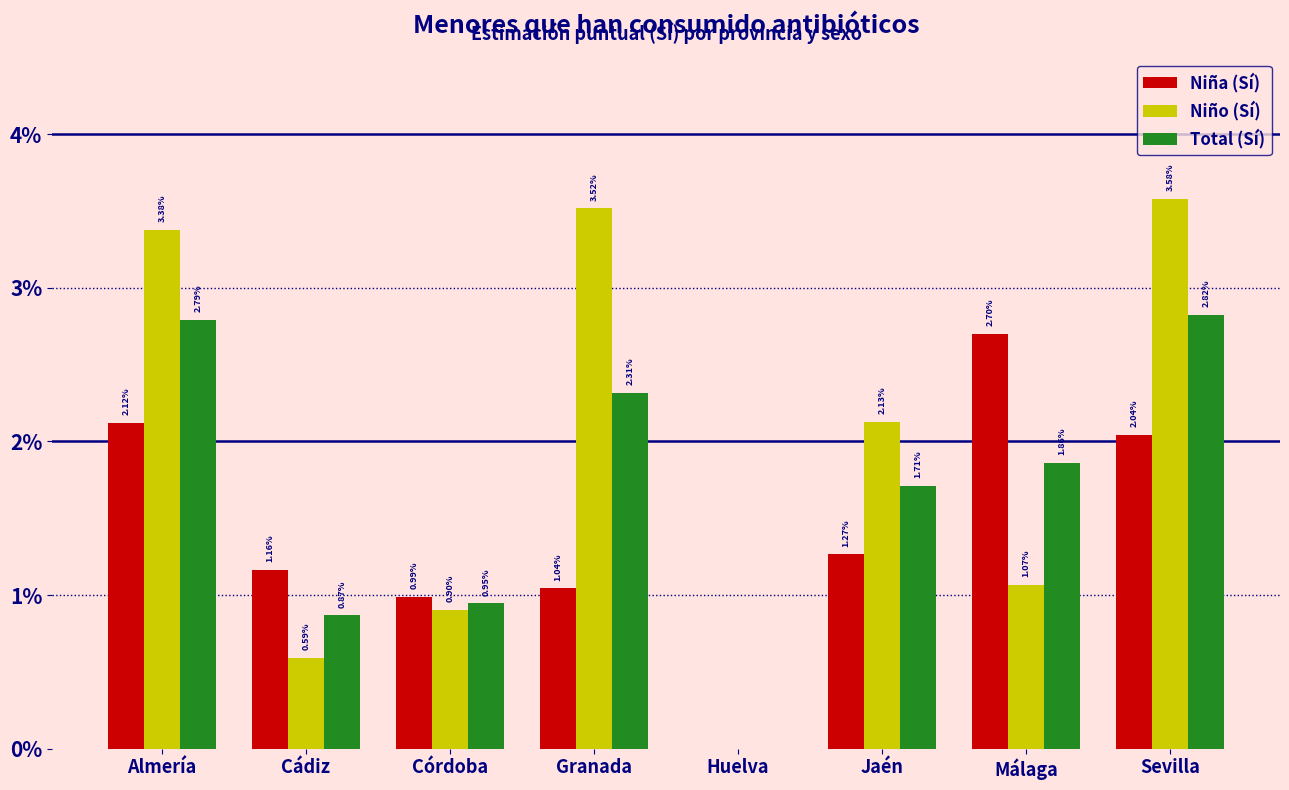

Are the bars horizontal?

No